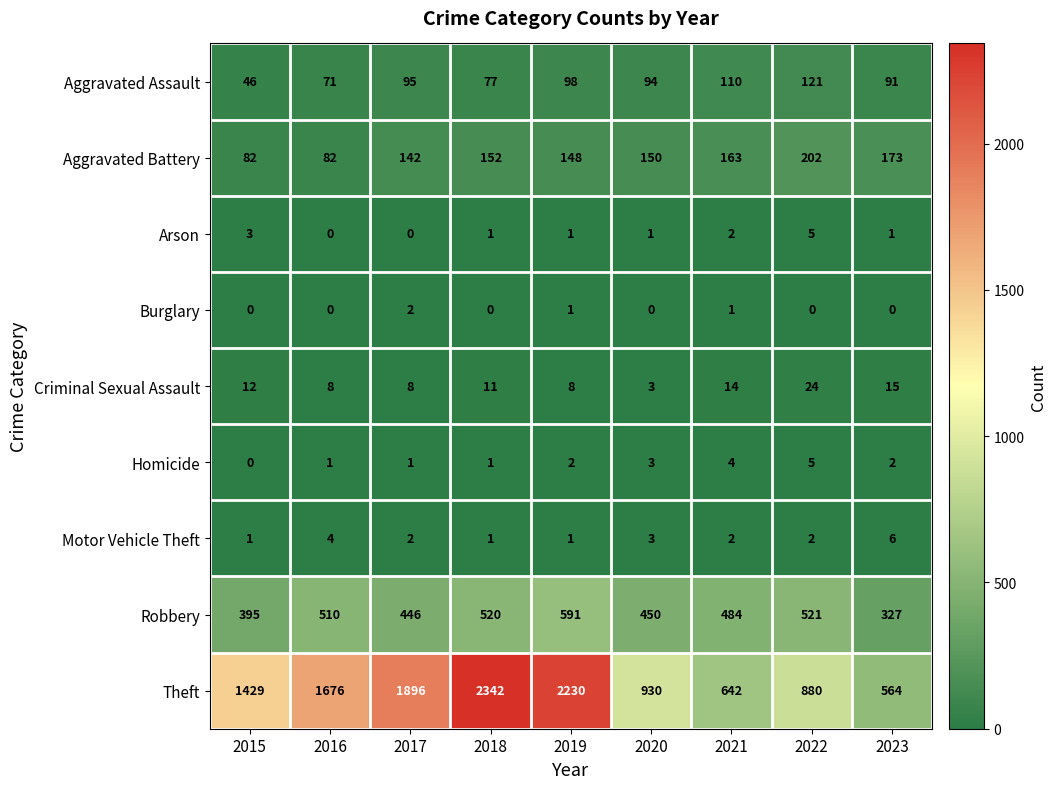

What is the highest value of the Aggravated Battery series?

202